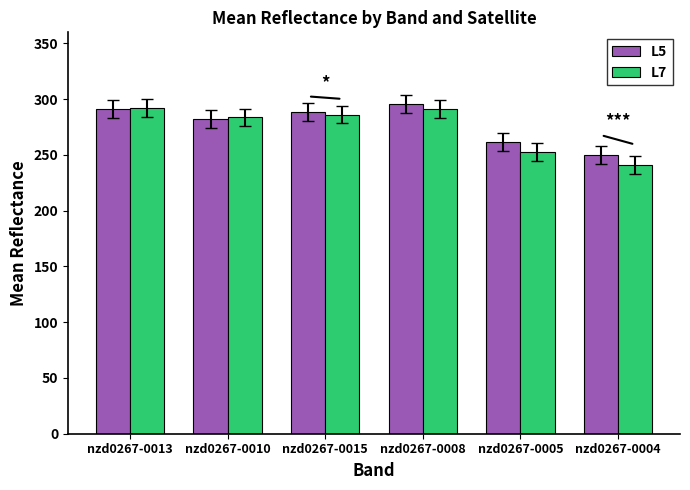

What are all the series names shown in the legend?

L5, L7